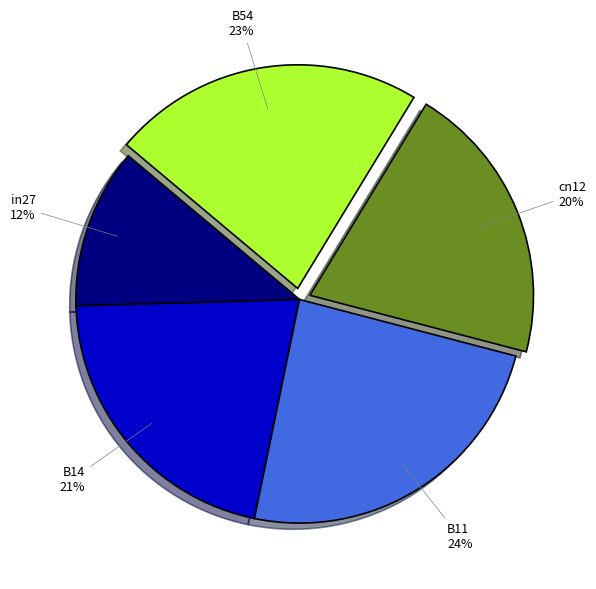

Rank the categories by value from lowest to highest.

in27, cn12, B14, B54, B11